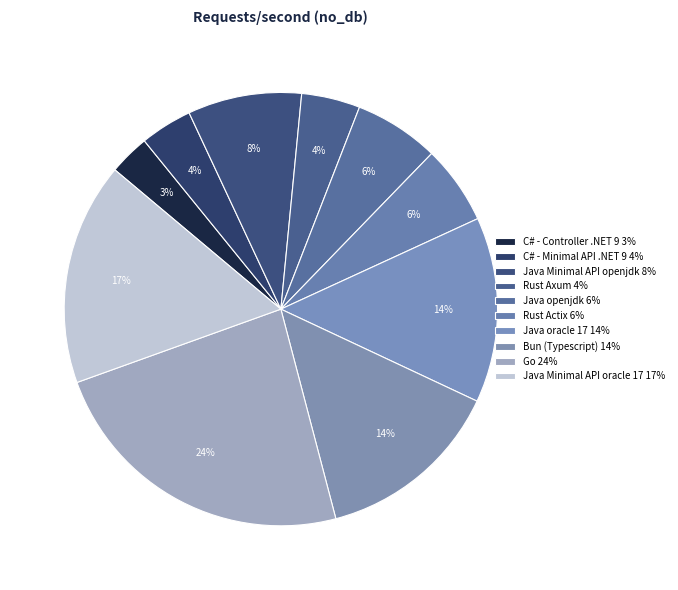

Is Rust Axum the majority of the pie?

No